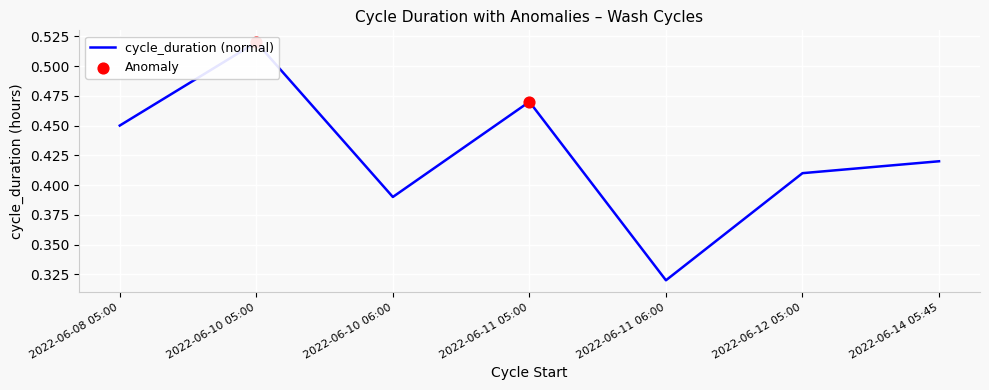

What is the change in value from 2022-06-10 05:00 to 2022-06-14 05:45?

-0.1